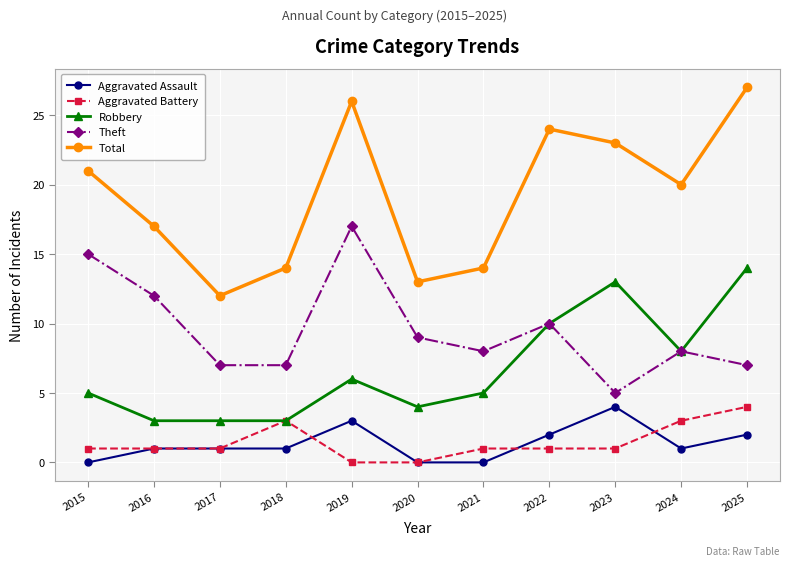

What is the lowest value of the Total series?

12